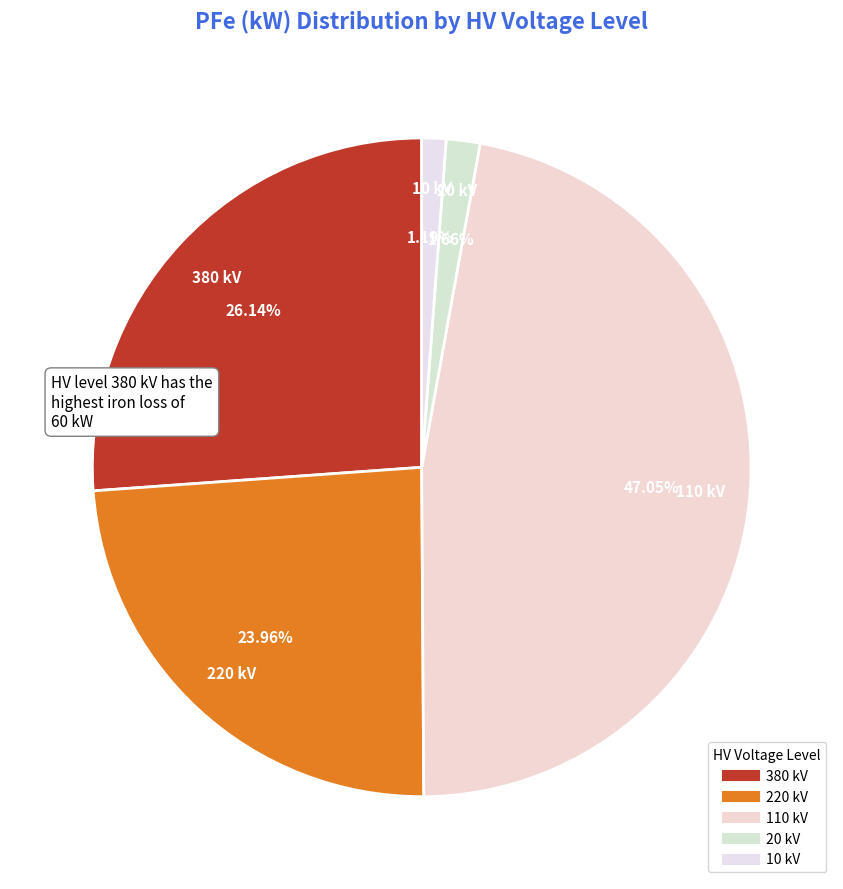

Count the number of slices in the pie.

5